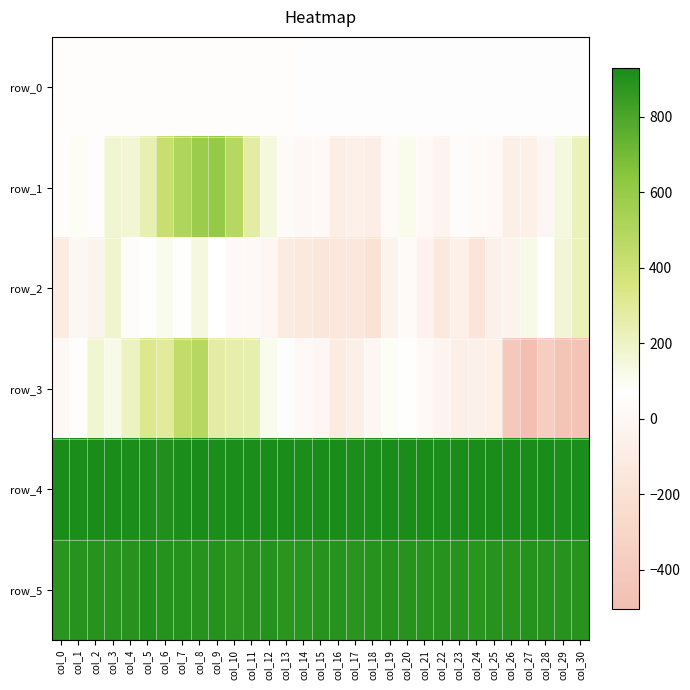

At col_12, list the series in order from largest to smallest.

row_4, row_5, row_1, row_3, row_0, row_2